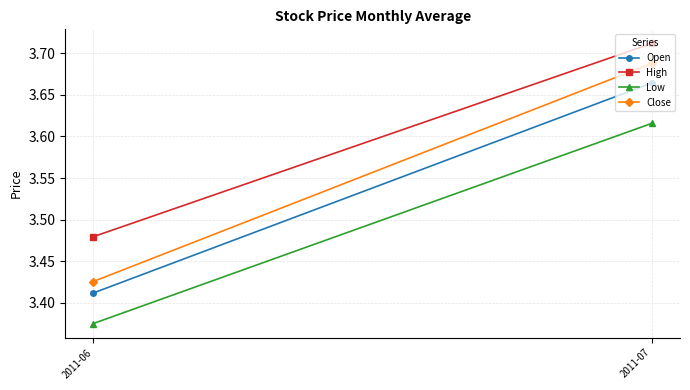

The Open series shows 3.4 at 2011-06. True or false?

True